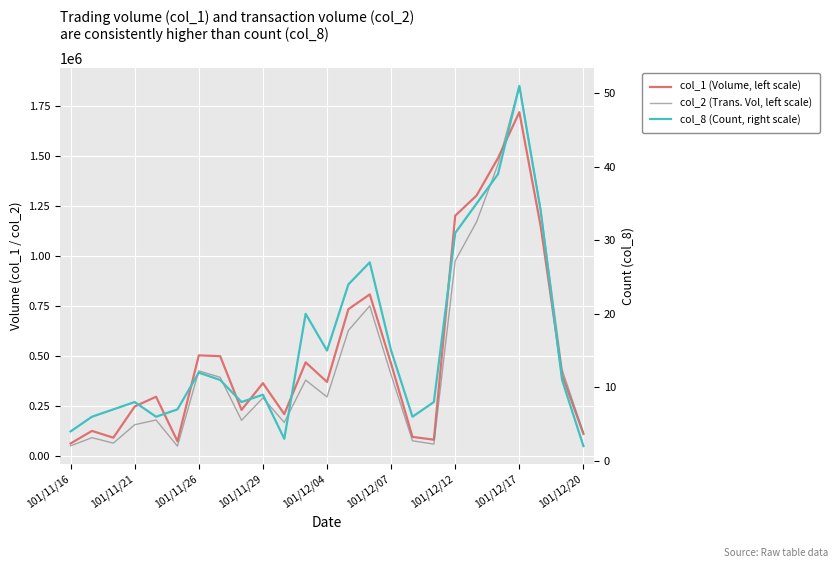

List the series in order of their peak value, highest first.

col_2 (Trans. Vol, left scale), col_1 (Volume, left scale), col_8 (Count, right scale)